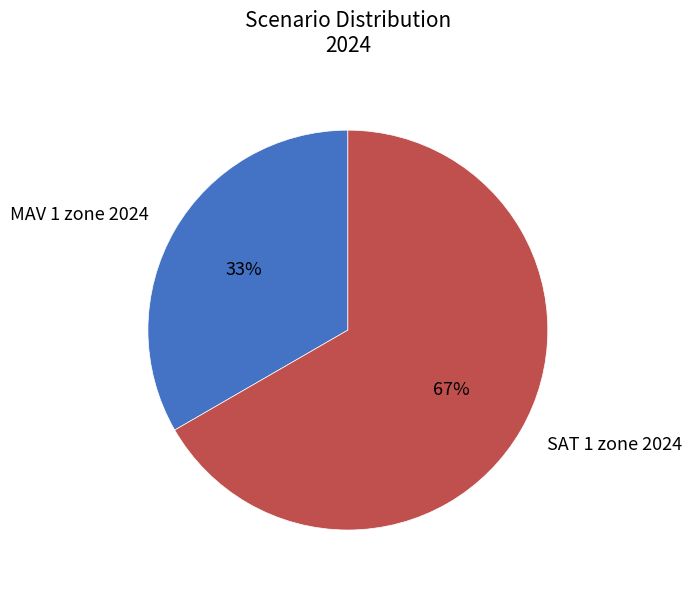

Rank the categories by value from lowest to highest.

MAV 1 zone 2024, SAT 1 zone 2024